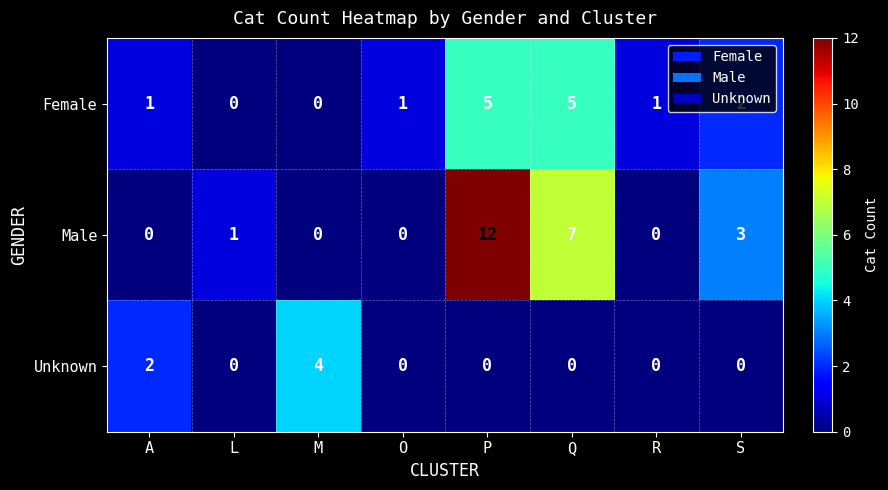

Which series has the widest spread of values?

Male